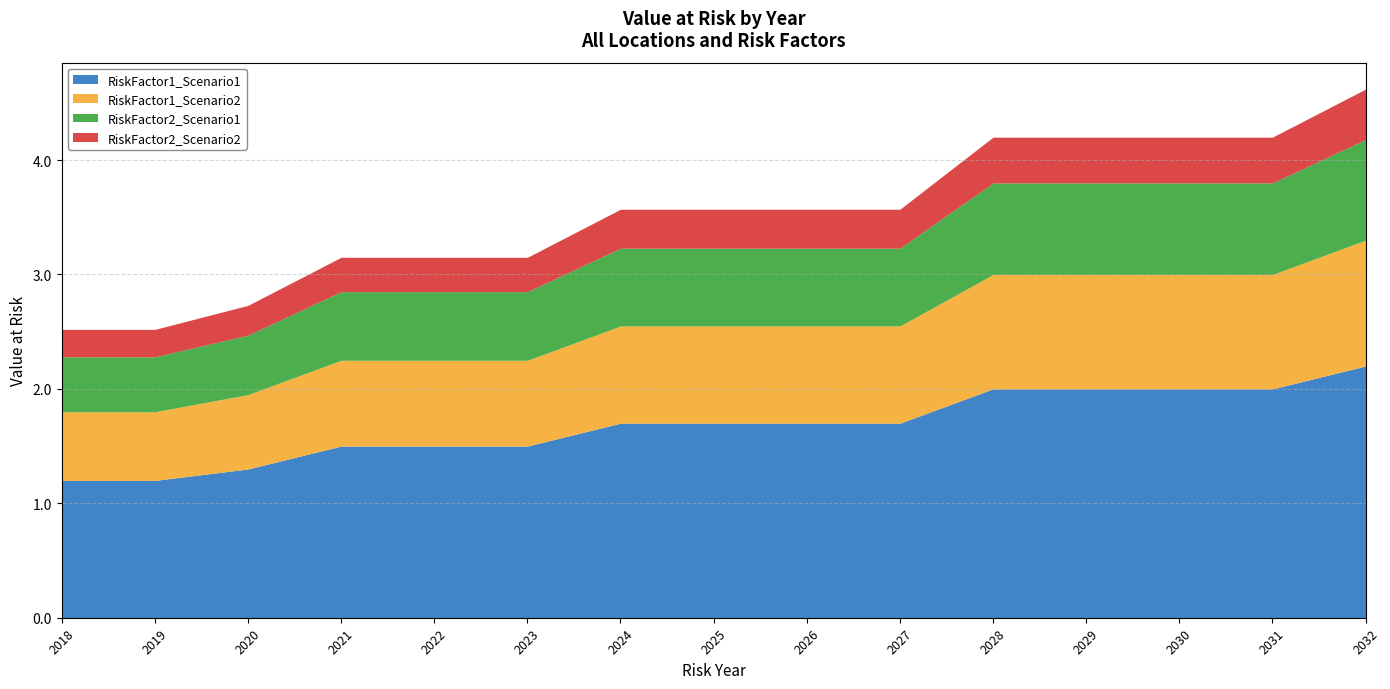

True or false: RiskFactor1_Scenario1 has more than 1 interior local peaks.

False